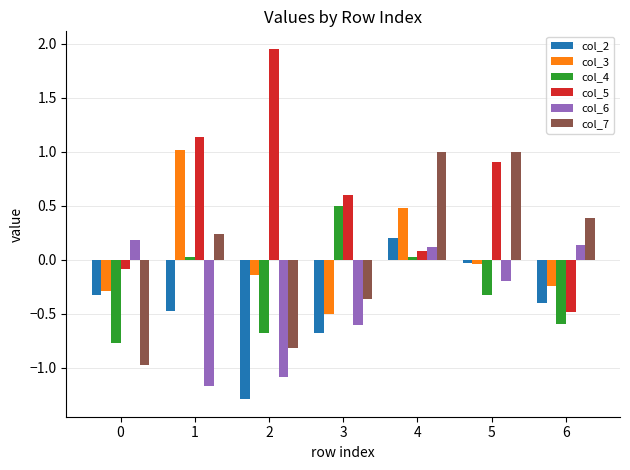

How many data points does each series have?

7